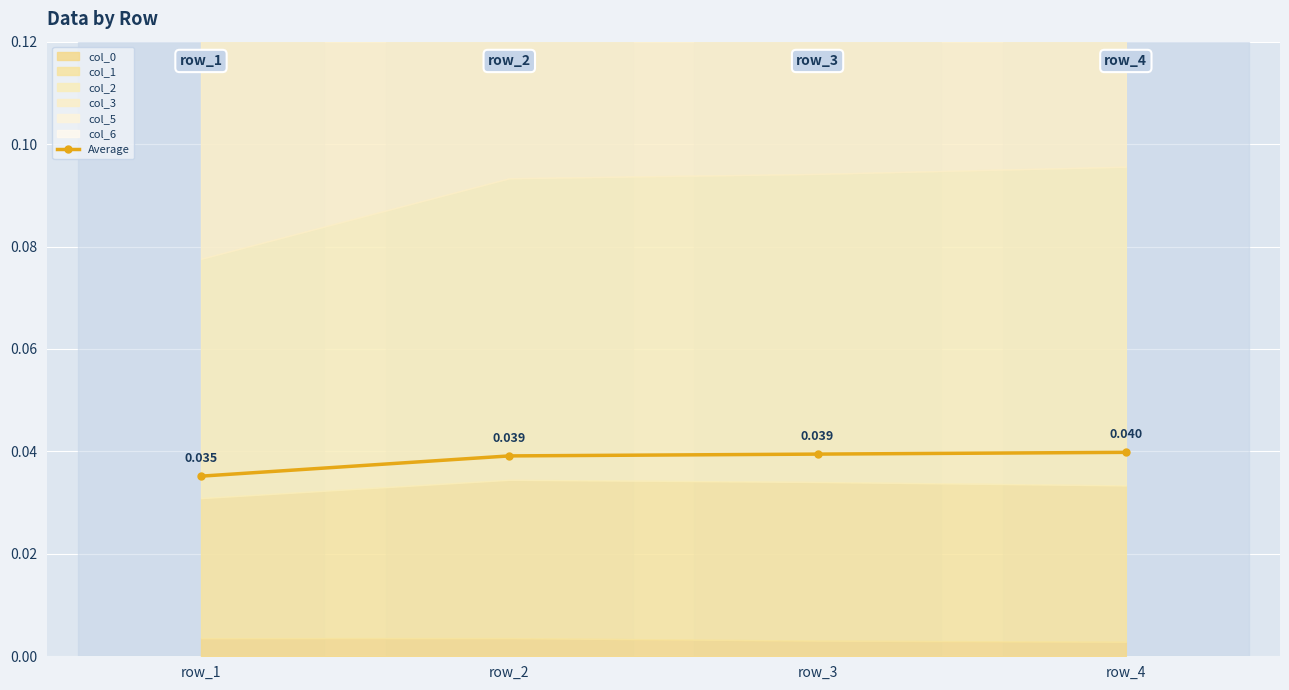

Rank the categories by value from lowest to highest.

row_1, row_2, row_3, row_4